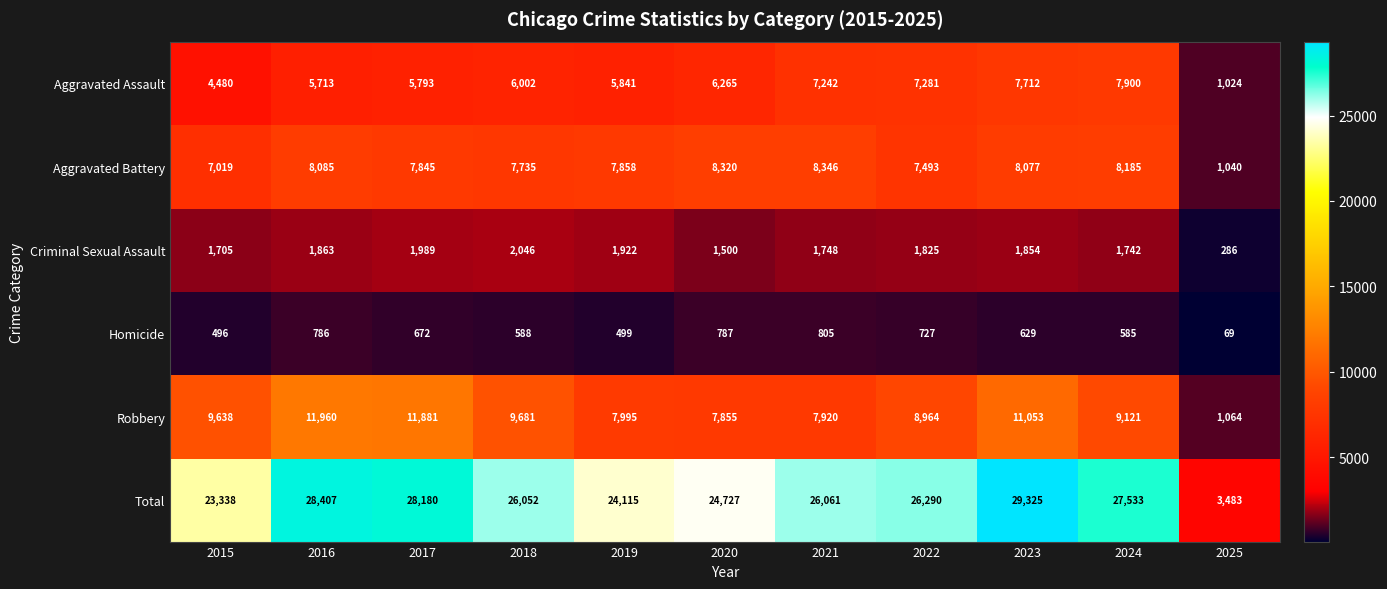

What is the sum of the Aggravated Battery values at 2018 and 2021?

16081